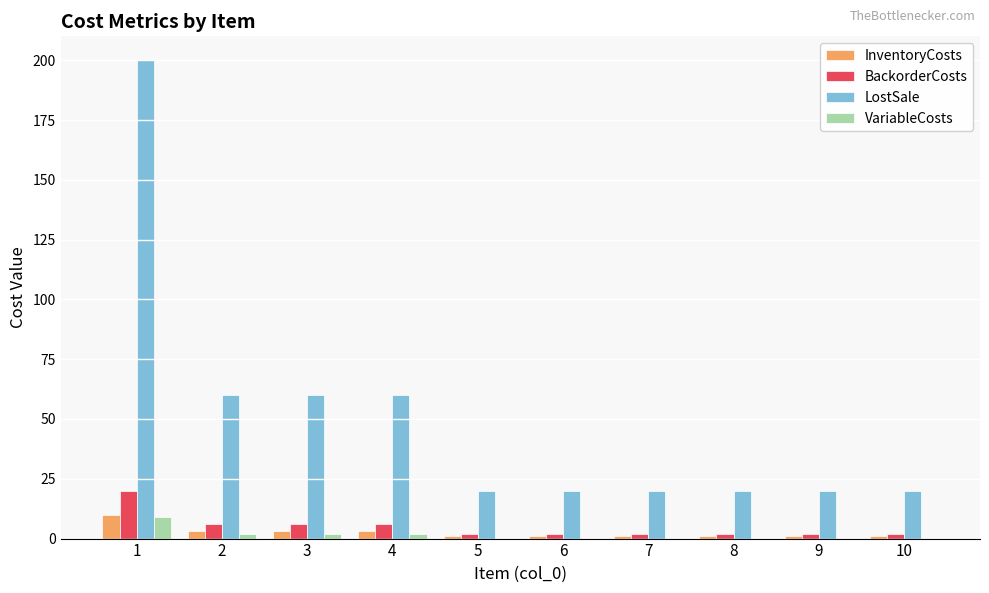

Reading left to right, extract all data points from this chart.

InventoryCosts: 1=10	2=3	3=3	4=3	5=1	6=1	7=1	8=1	9=1	10=1
BackorderCosts: 1=20	2=6	3=6	4=6	5=2	6=2	7=2	8=2	9=2	10=2
LostSale: 1=200	2=60	3=60	4=60	5=20	6=20	7=20	8=20	9=20	10=20
VariableCosts: 1=9	2=2	3=2	4=2	5=0	6=0	7=0	8=0	9=0	10=0